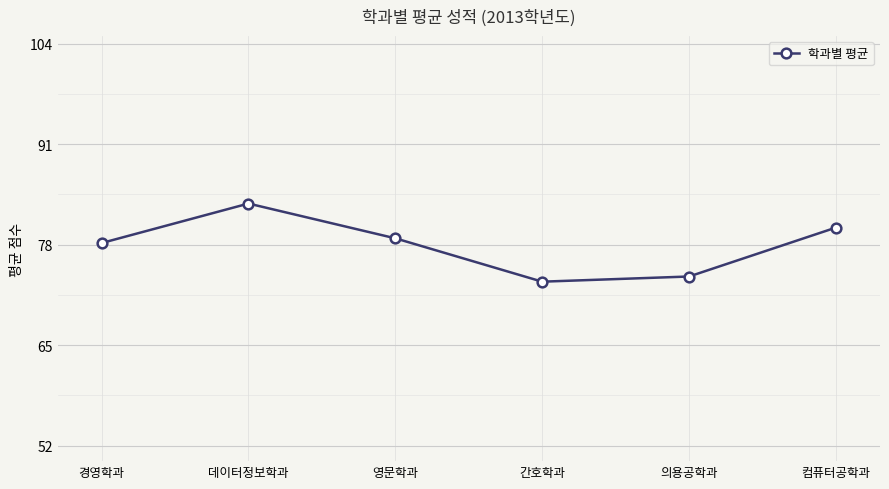

What is the difference between the second highest and minimum values?

7.0